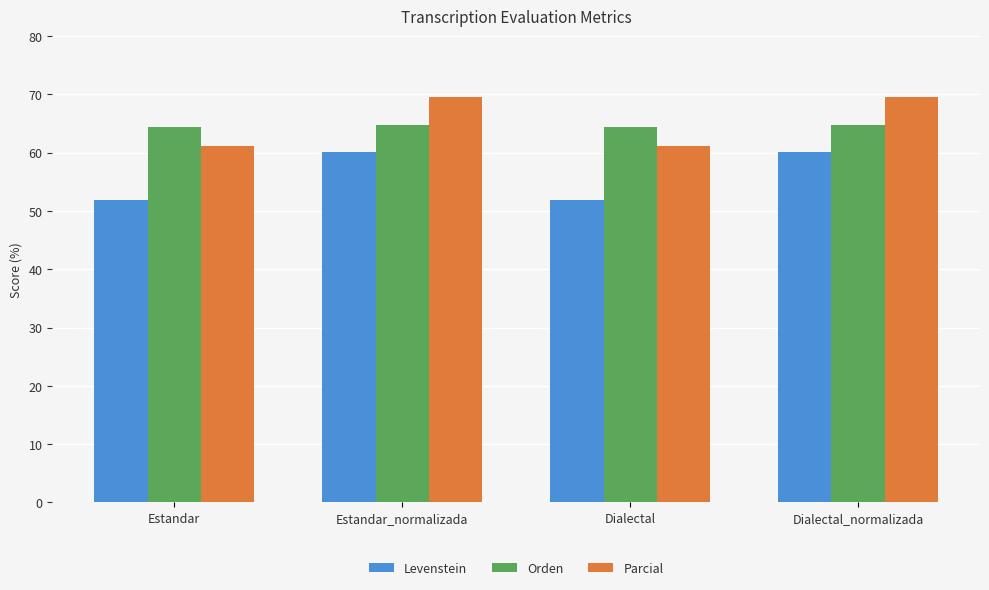

True or false: Levenstein has a value of 51.9 at Estandar.

True